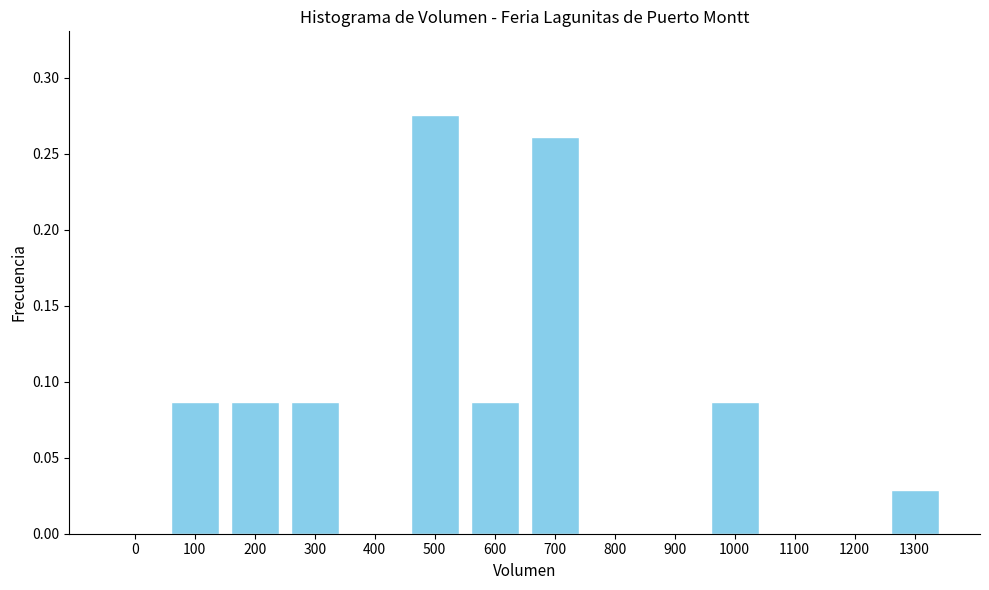

What is the change in value from 600 to 700?

+0.2